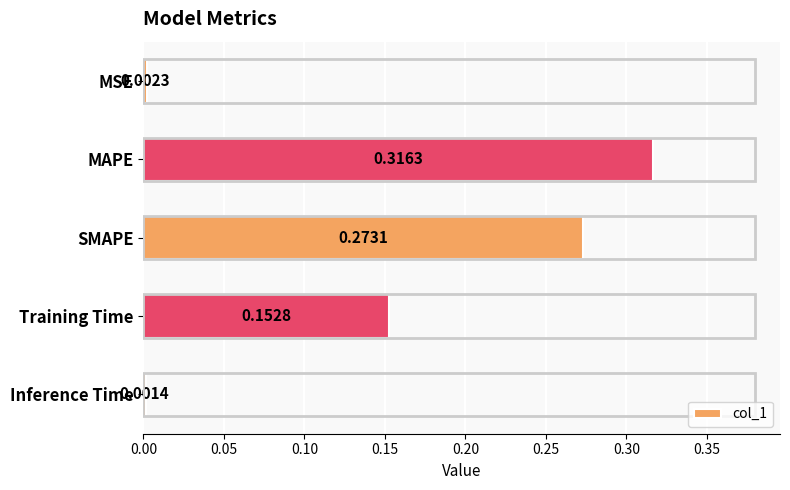

At which category does the chart reach its peak across all series?

MAPE